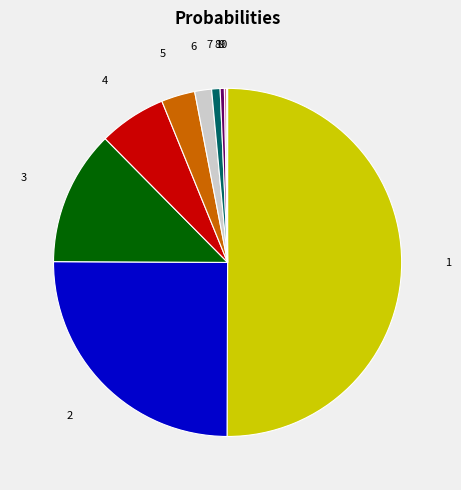

What is the largest slice in the pie chart?

1